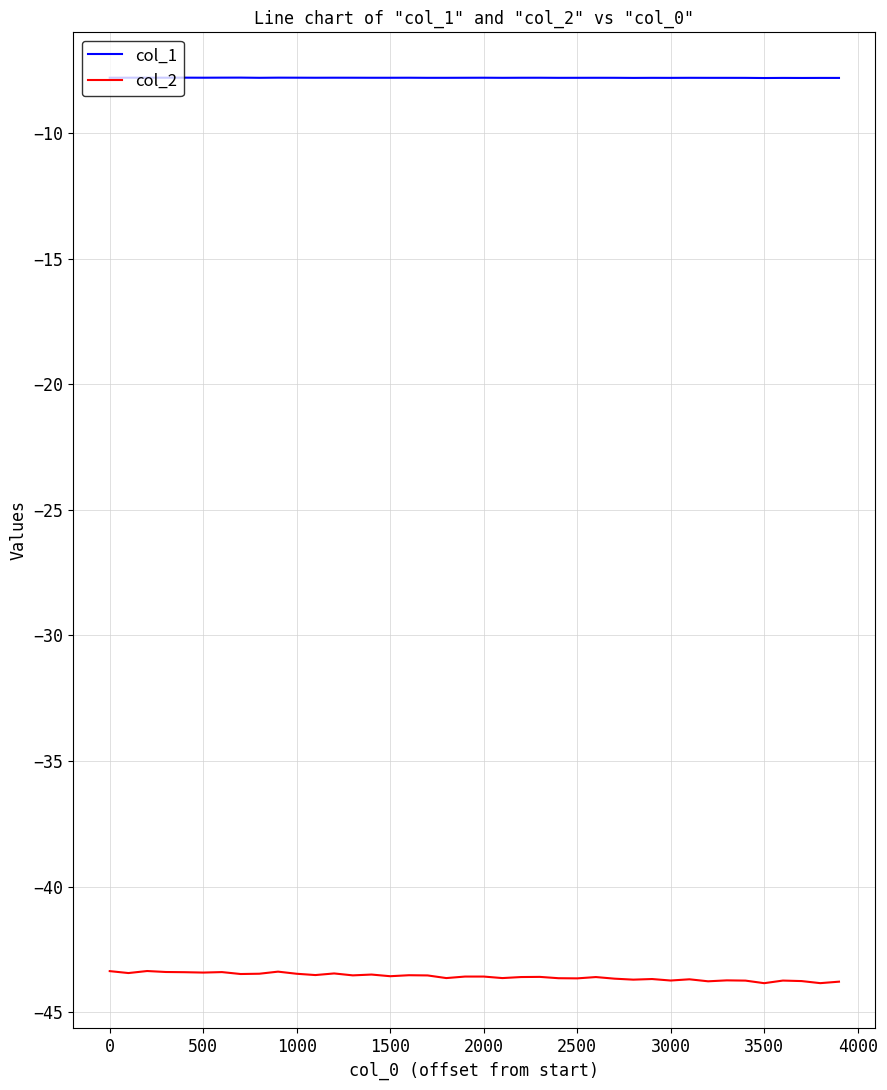

Which series has the largest total across all categories?

col_1